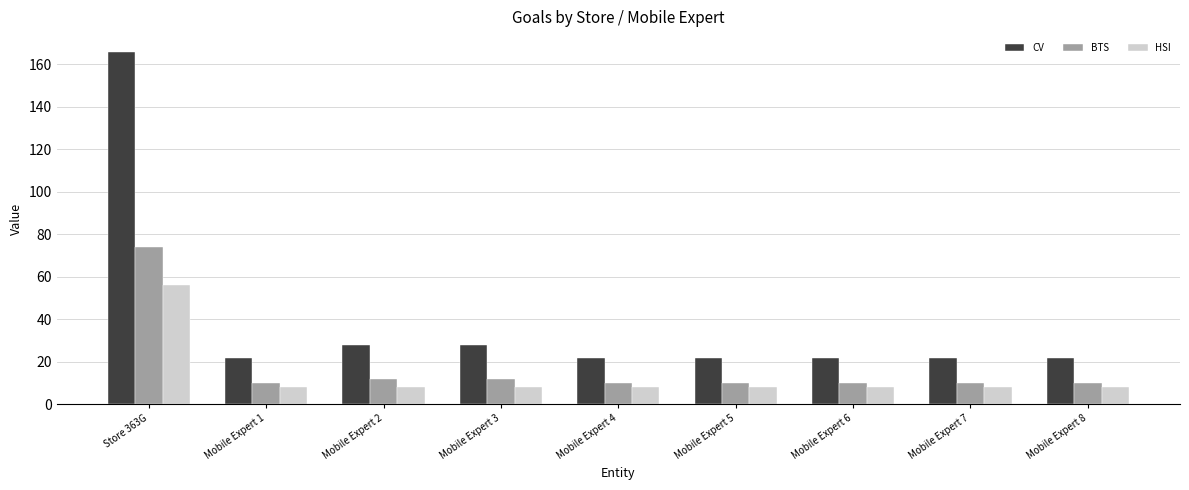

What are all the series names shown in the legend?

CV, BTS, HSI